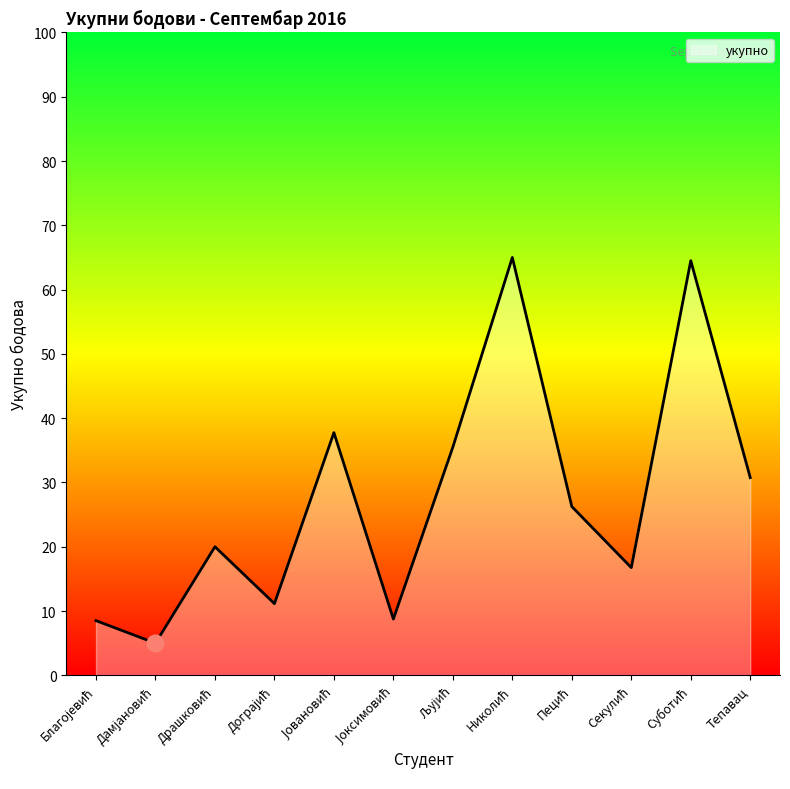

Read the value at Тепавац.

30.8